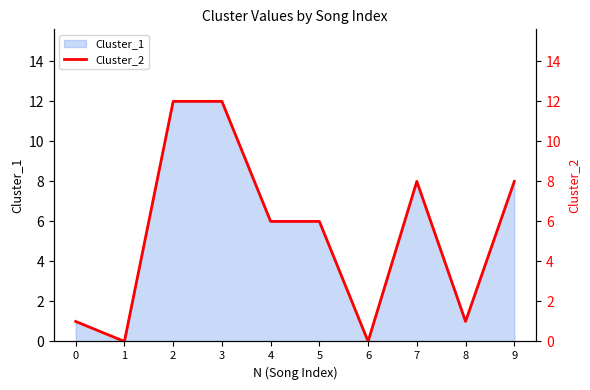

True or false: the data shows 0 at 1.

True